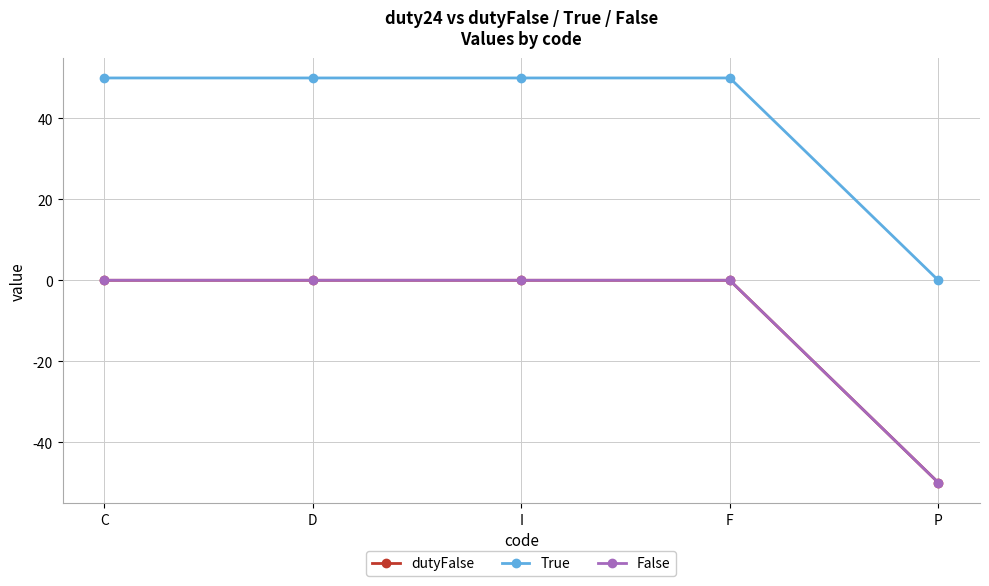

Does the chart have visible grid lines?

Yes